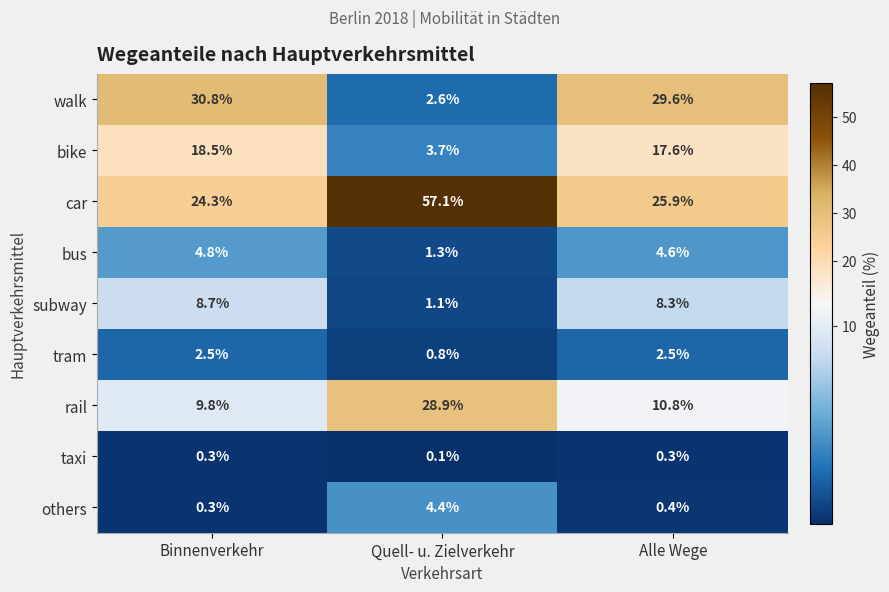

True or false: subway has a value of 0.4 at Quell- u. Zielverkehr.

False